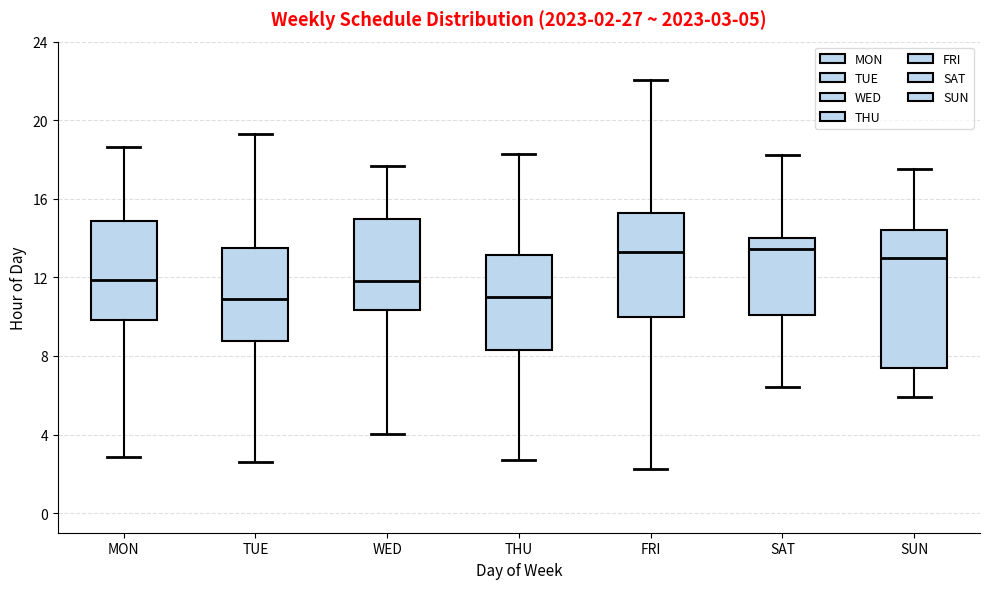

Comparing the boxes themselves (not the whiskers), which one is the tallest?

SUN